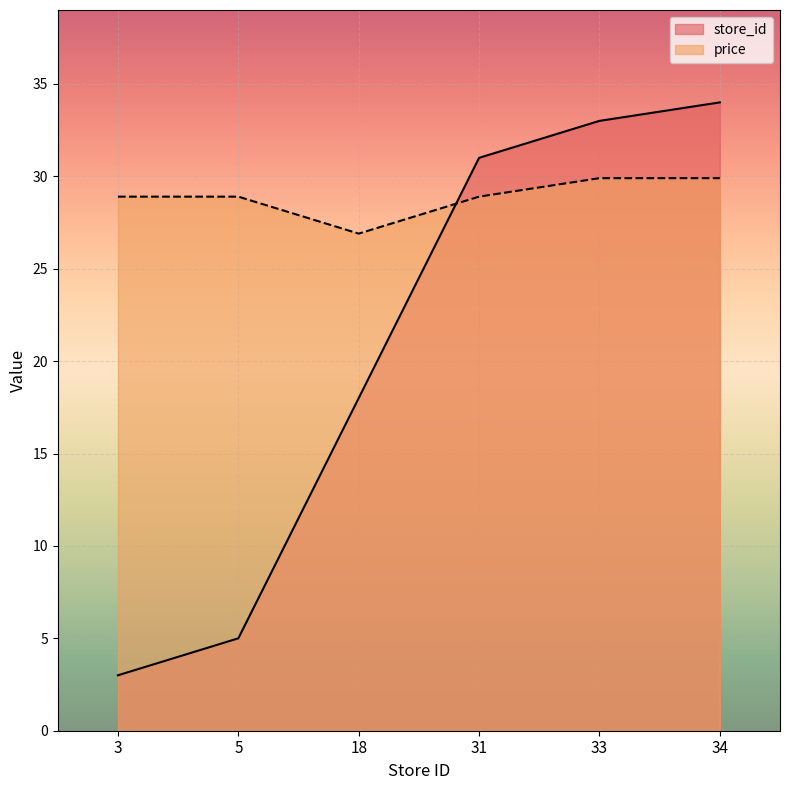

At which category does the chart reach its minimum across all series?

3